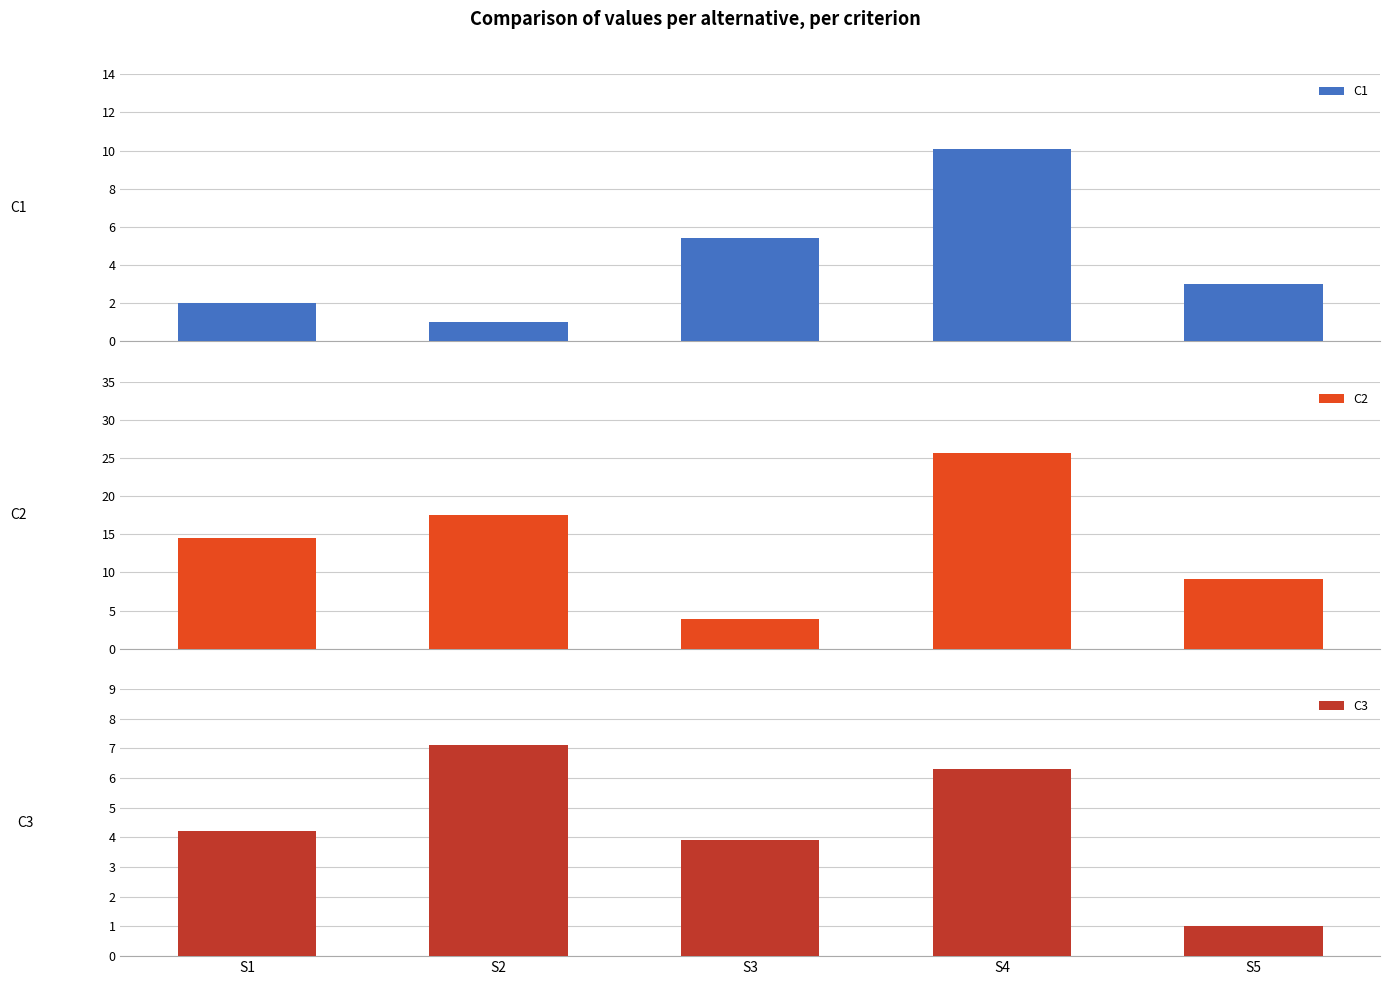

Which series has the largest total across all categories?

C2